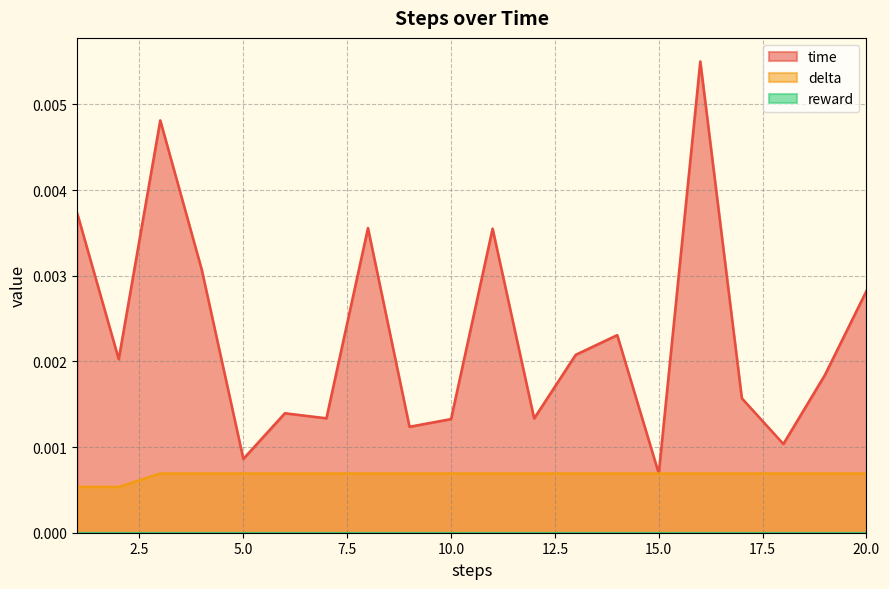

True or false: delta and time cross at least once.

False